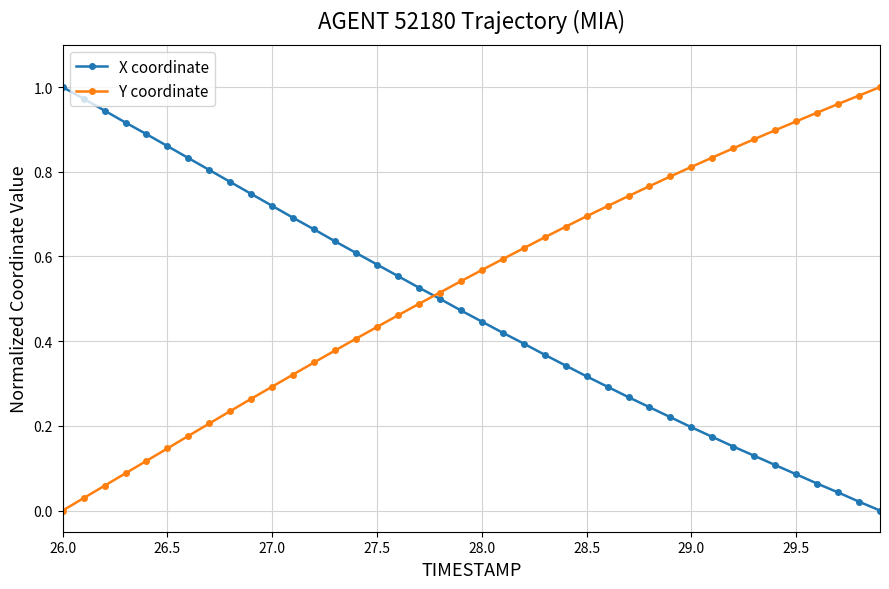

True or false: Y coordinate and X coordinate cross at least once.

True